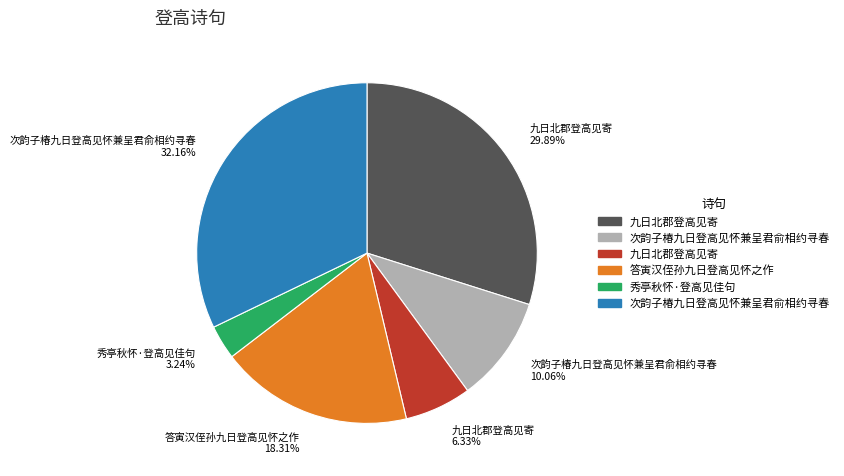

Does any single category account for the majority?

No